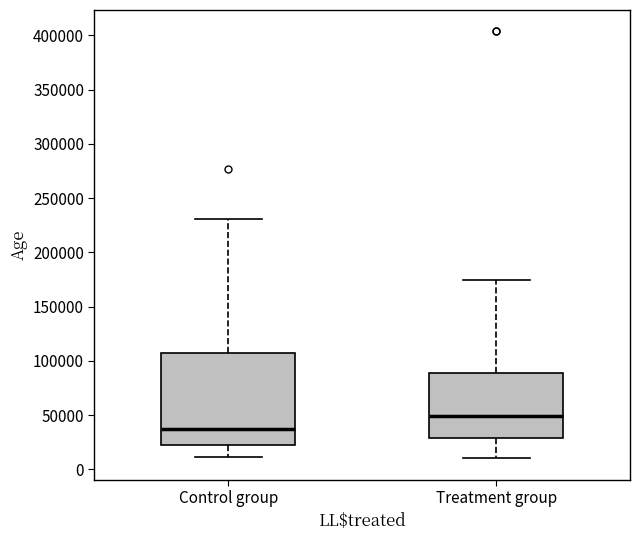

Reading left to right, transcribe this box plot: for each box, give where its median line is, the range the box spans, and where its two whiskers end, as read against the y-axis. The values are not printed on the chart, so give them approximately, as read against the axis.

Control group: median 35000, box 25000 to 105000, whiskers 10000 to 230000
Treatment group: median 50000, box 30000 to 90000, whiskers 10000 to 175000